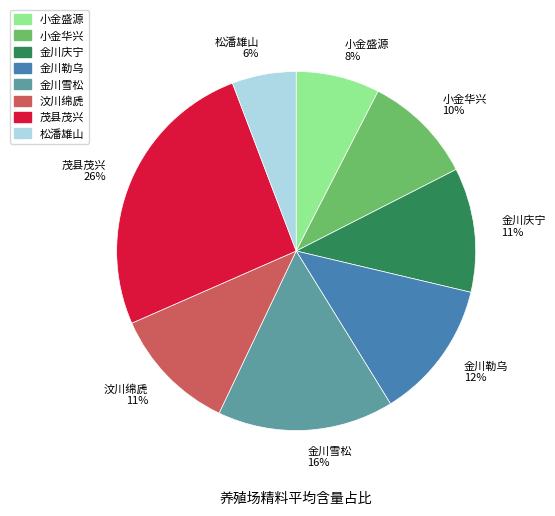

Do 小金华兴 10% and 金川庆宁 11% together represent more than half of the pie?

No